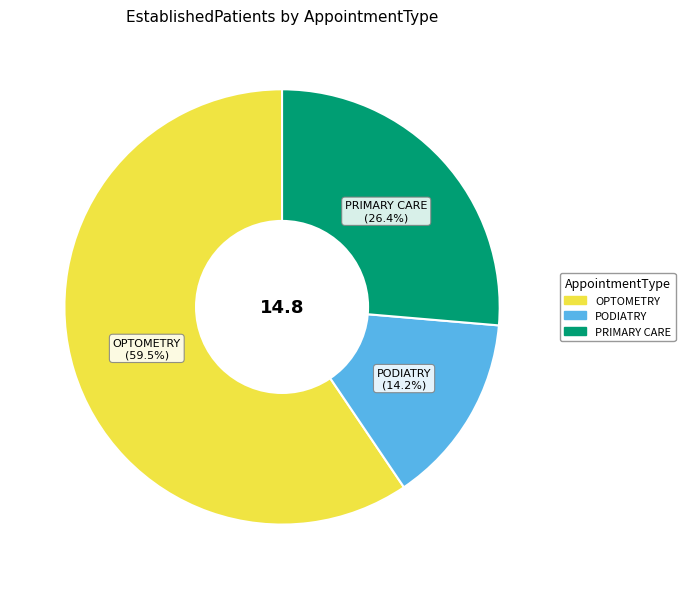

What is the largest slice in the pie chart?

OPTOMETRY